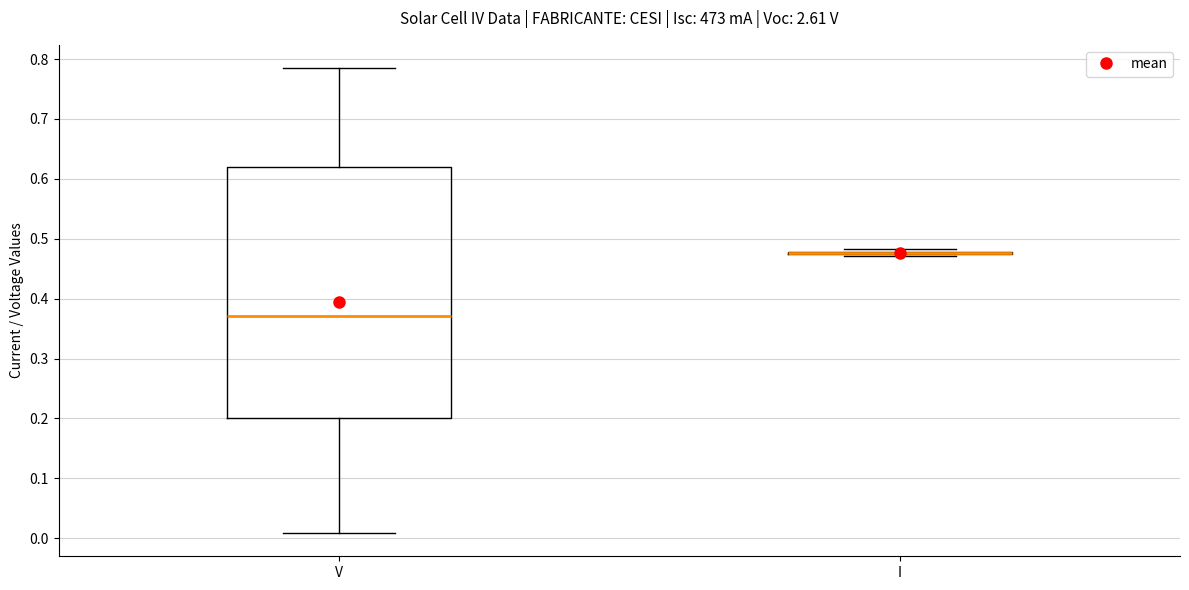

Reading left to right, read every box against the y-axis: the position of its median line, the range the box covers, and the ends of its whiskers. The values are not printed on the chart, so give them approximately, as read against the axis.

V: median 0.37, box 0.20 to 0.62, whiskers 0.01 to 0.78
I: box collapsed to a line at 0.48, whiskers 0.47 to 0.48